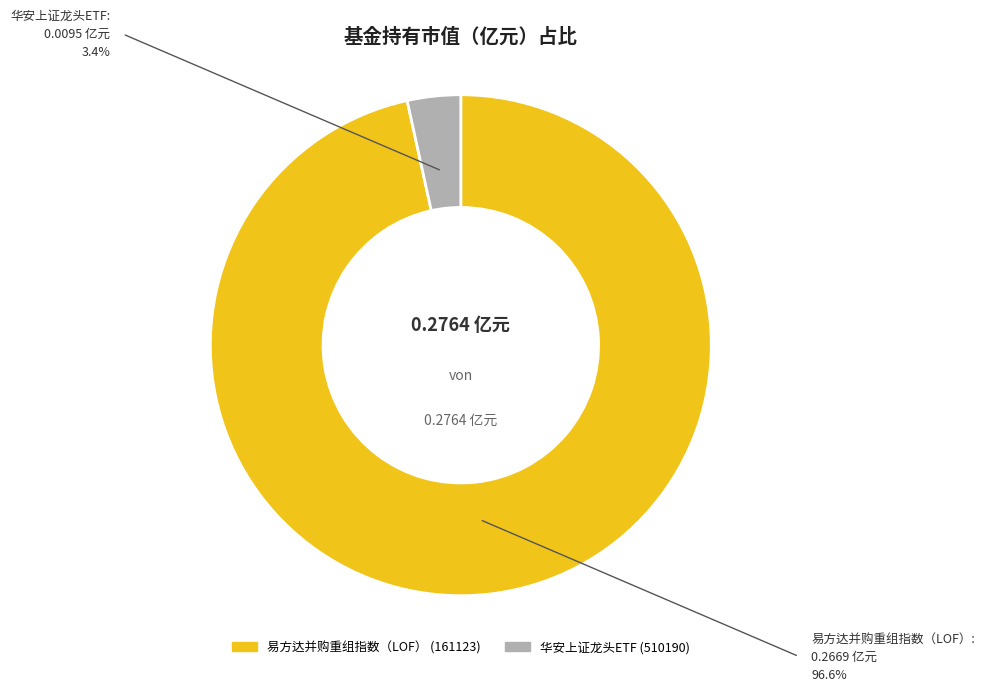

How many slices are in this pie chart?

2